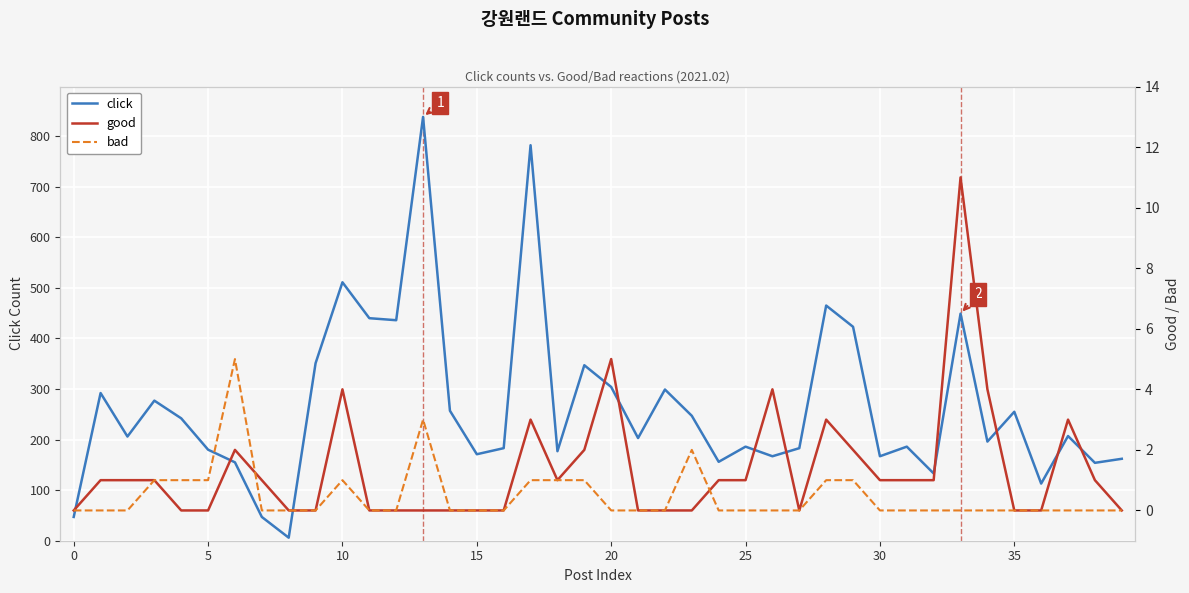

True or false: click and bad cross at least once.

False